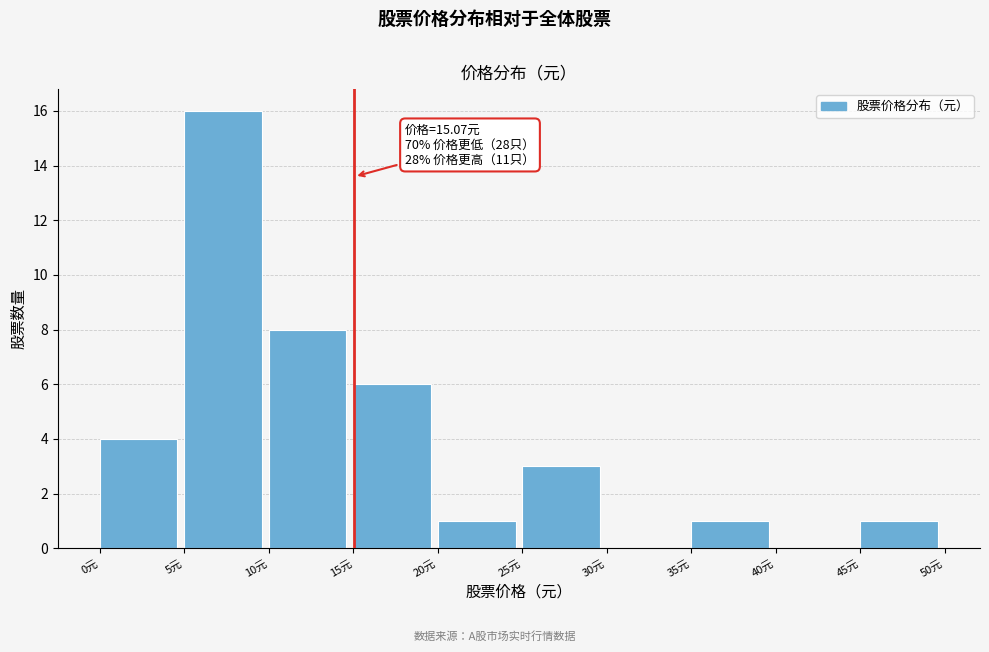

Over which range of the x-axis is the bar tallest?

5 to 10